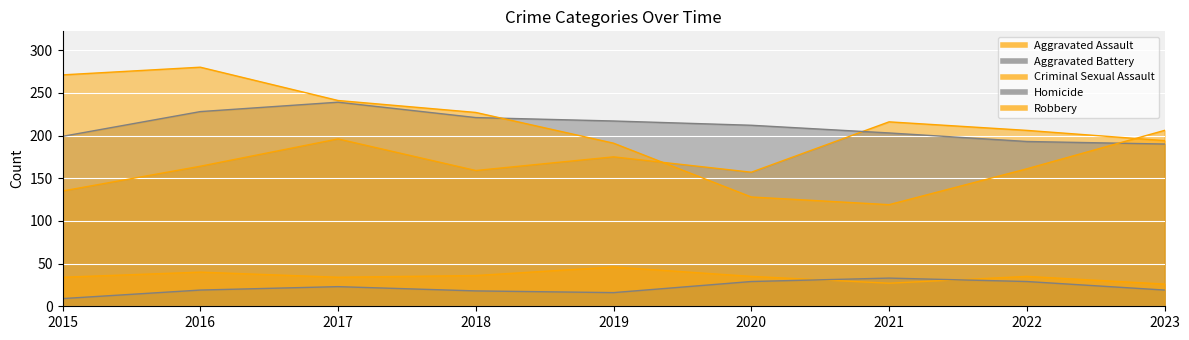

Reading left to right, extract all data points from this chart.

Aggravated Assault: 2015=135	2016=164	2017=196	2018=159	2019=175	2020=157	2021=216	2022=206	2023=194
Aggravated Battery: 2015=199	2016=228	2017=239	2018=221	2019=217	2020=212	2021=203	2022=193	2023=190
Criminal Sexual Assault: 2015=34	2016=40	2017=34	2018=36	2019=46	2020=35	2021=27	2022=35	2023=26
Homicide: 2015=9	2016=19	2017=23	2018=18	2019=16	2020=29	2021=33	2022=29	2023=19
Robbery: 2015=271	2016=280	2017=241	2018=227	2019=191	2020=128	2021=119	2022=161	2023=206